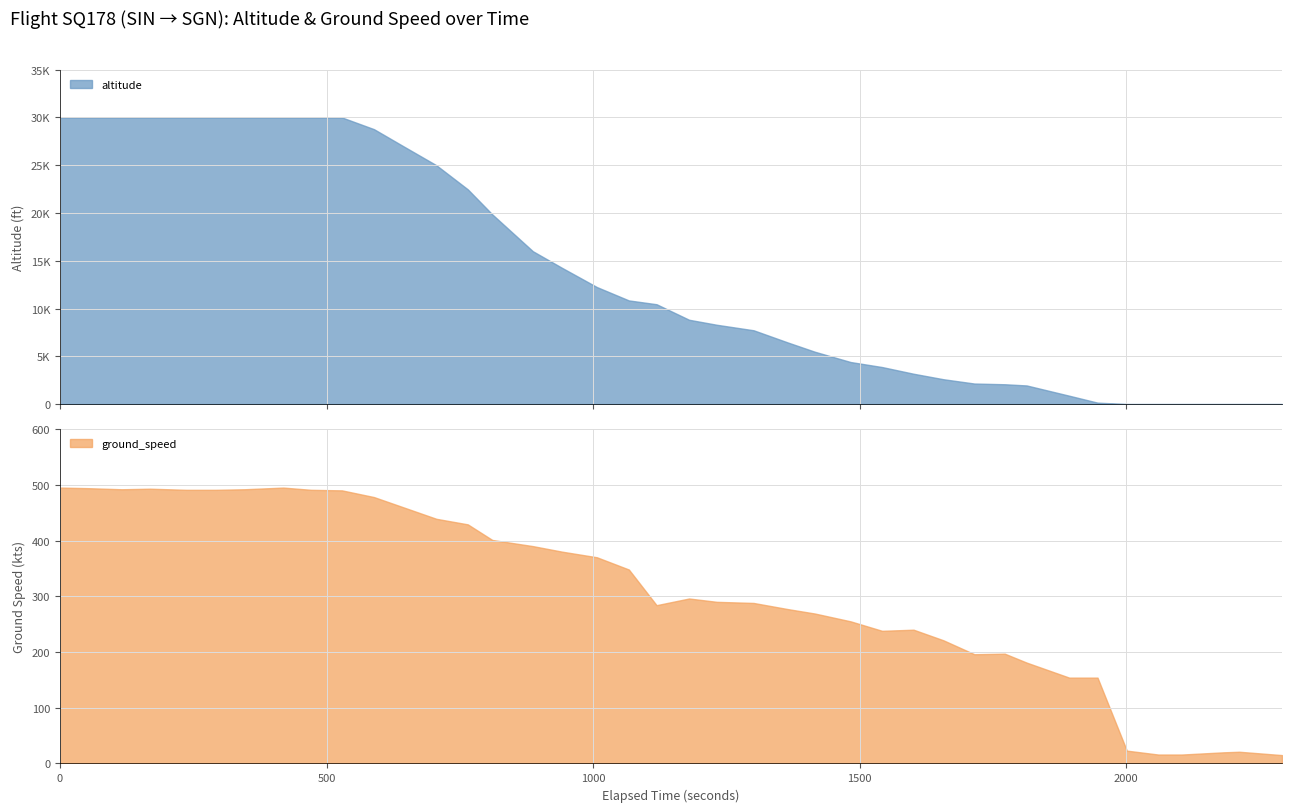

At which category does the chart reach its peak across all series?

30